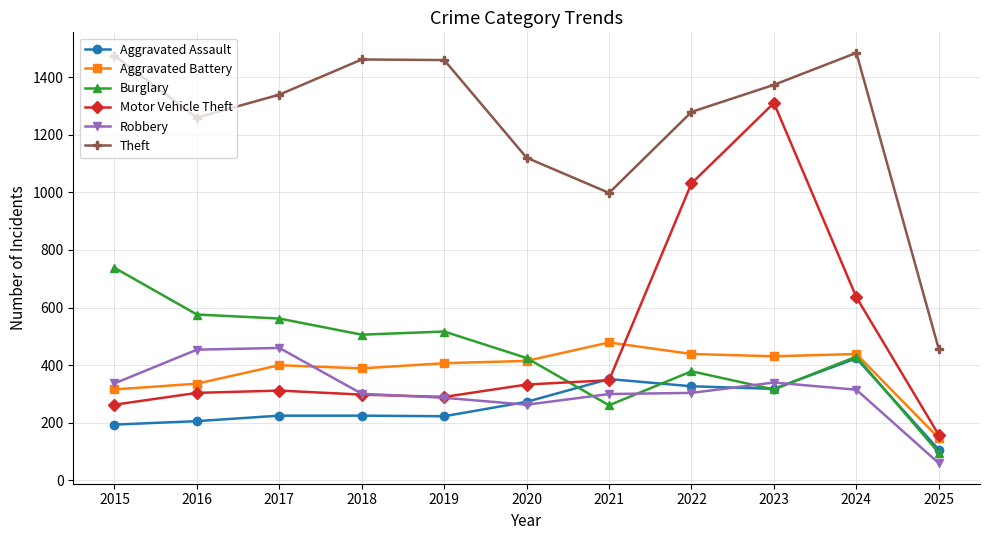

True or false: Motor Vehicle Theft has more than 0 points higher than both neighbors.

True